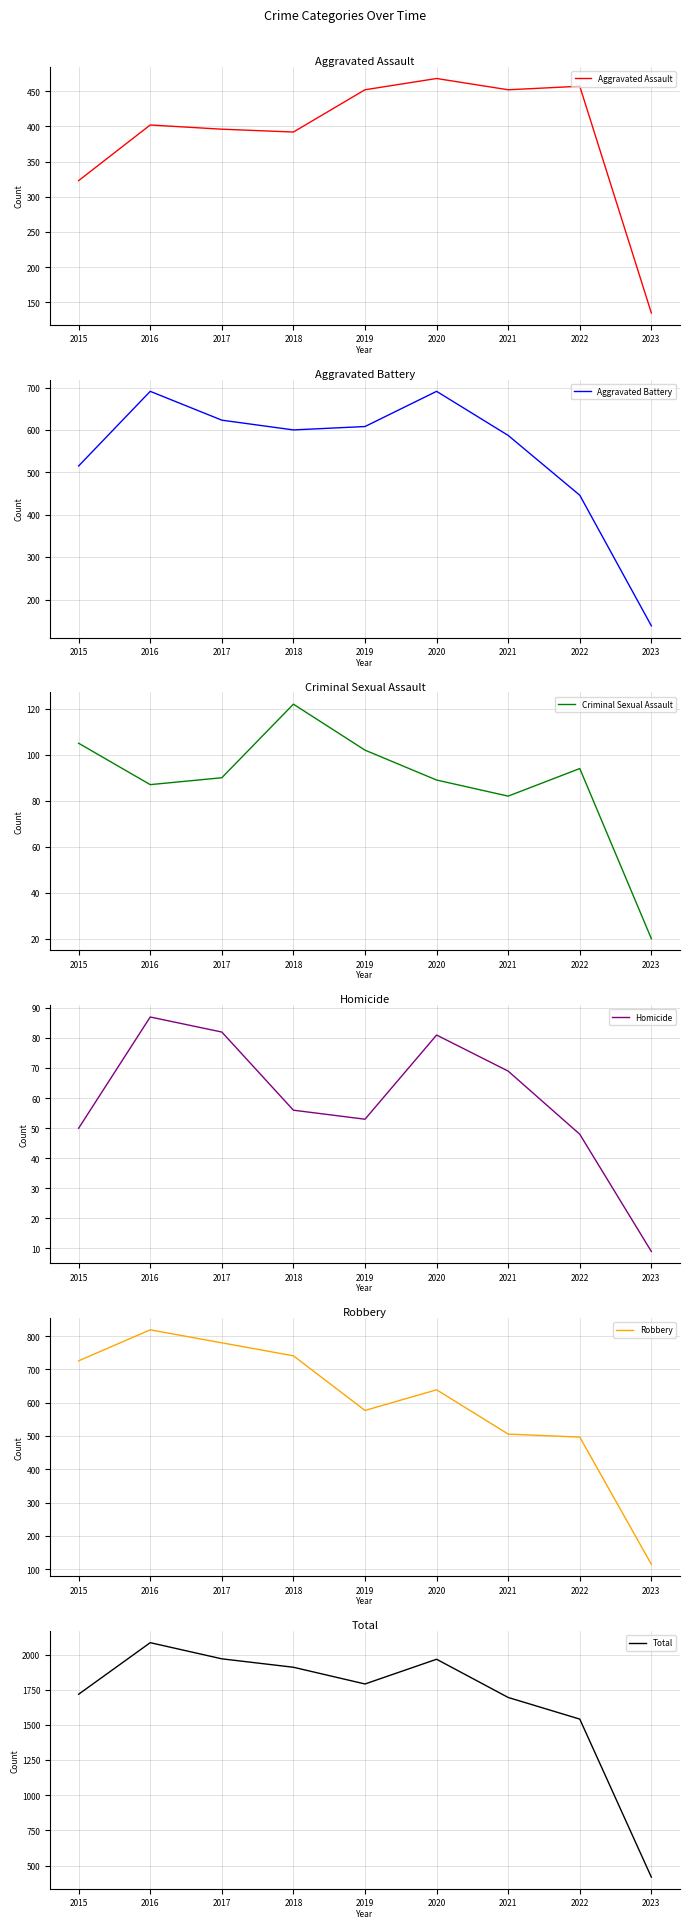

Which series has the largest range (max minus min)?

Total